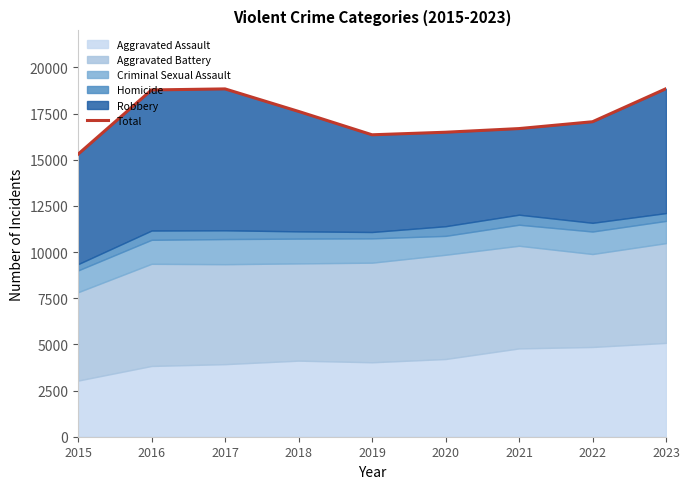

Where is the data nearest to the value 17069?

2022